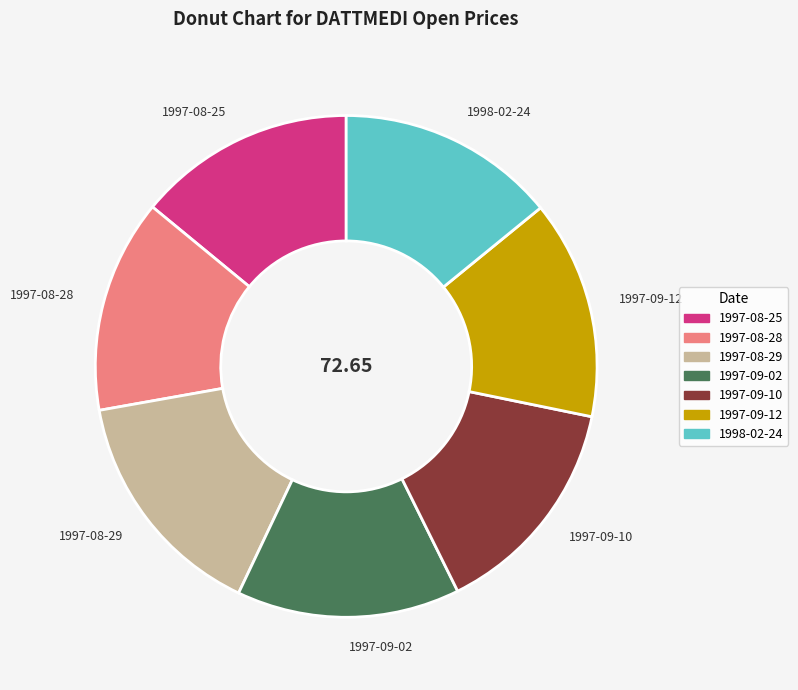

Which category has the biggest portion of the pie?

1997-08-29